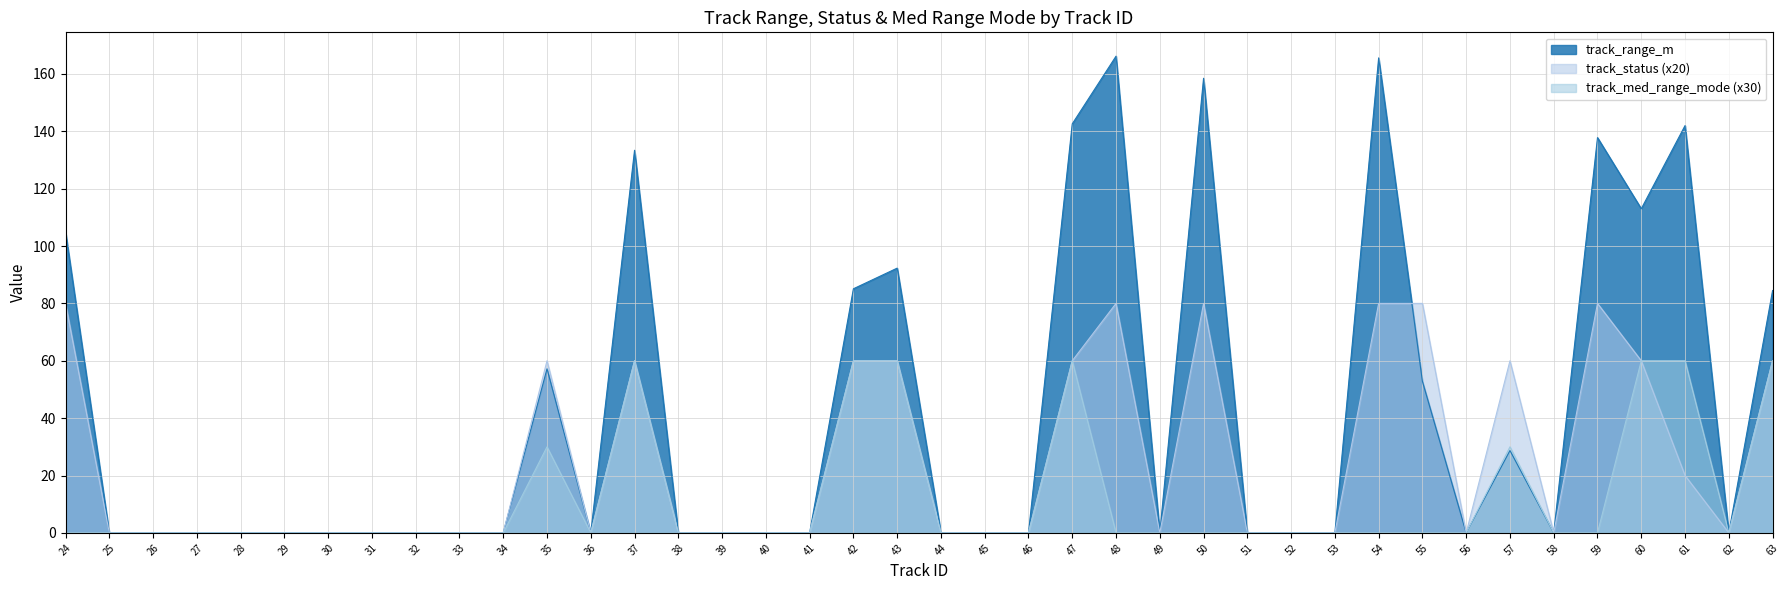

Does the chart display data point markers on the line(s)?

No